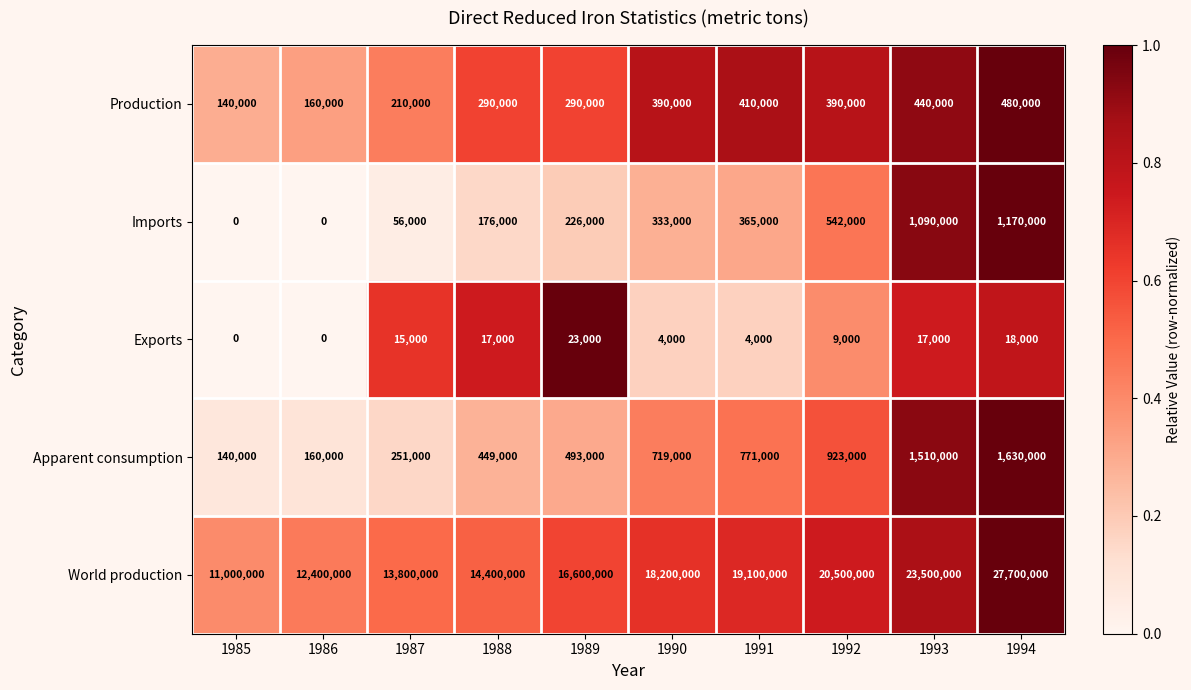

What value does the World production series have at 1988, to the nearest 50?

14400000